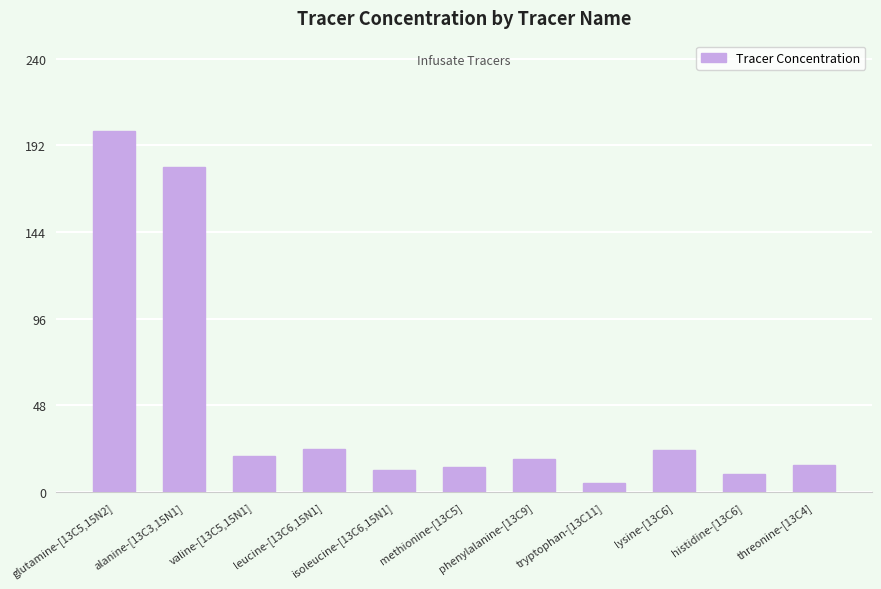

What is the smallest value displayed?

5